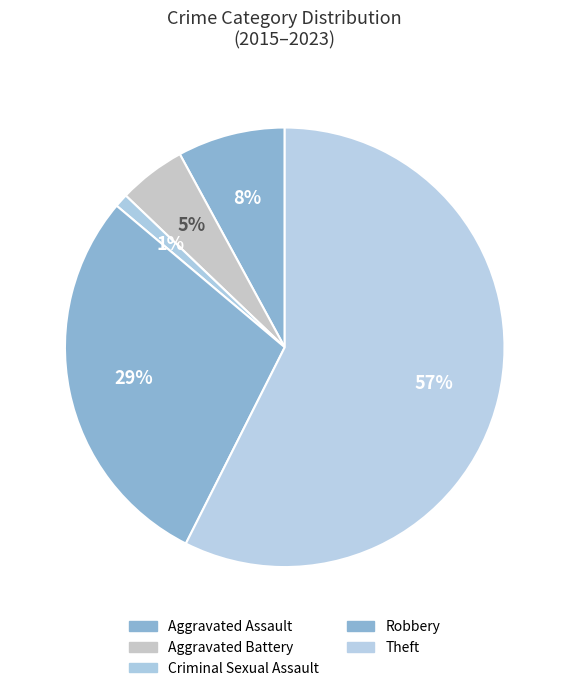

Count the number of slices in the pie.

5